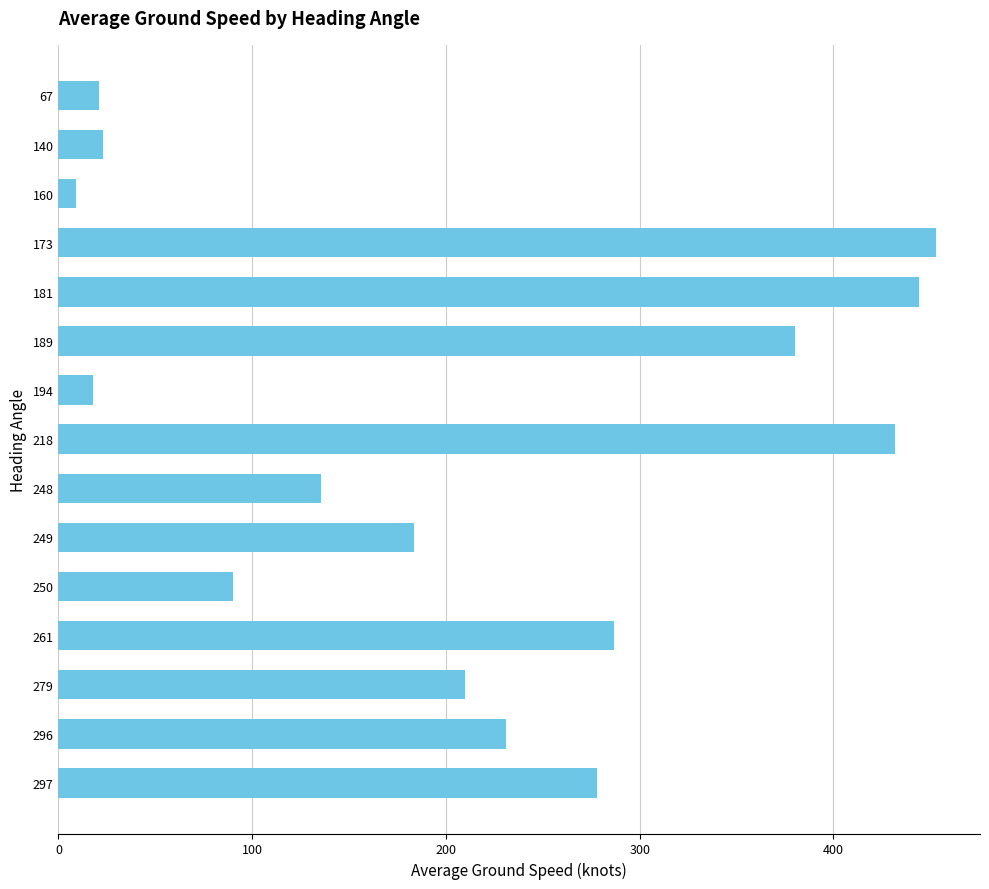

What is the value of the 15th bar from the top?

278.2